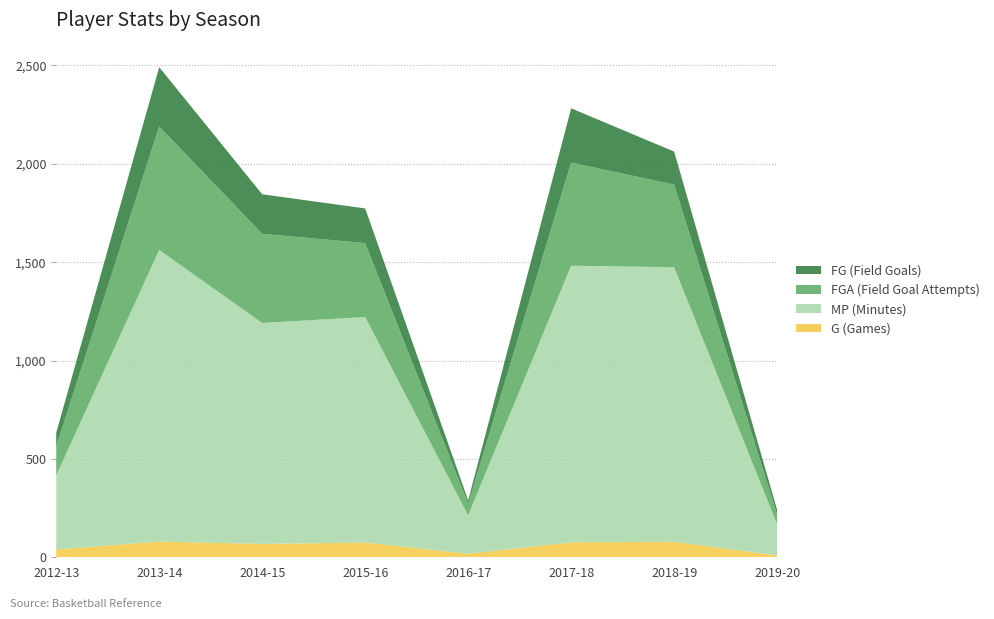

Reading left to right, list all the values displayed in this chart.

G (Games): 40	80	68	75	18	76	79	9
MP (Minutes): 376	1482	1123	1146	195	1406	1395	158
FGA (Field Goal Attempts): 147	628	453	376	59	524	420	50
FG (Field Goals): 70	301	201	176	17	276	168	24